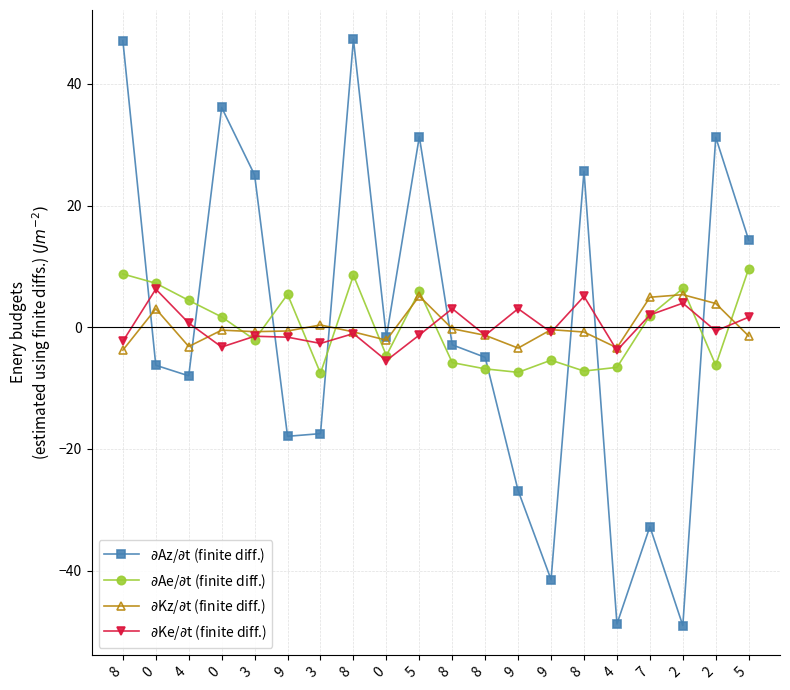

Rank the categories by $\partial$Ae/$\partial$t (finite diff.) value from highest to lowest.

5, 8, 8, 0, 2, 5, 9, 4, 7, 0, 3, 0, 9, 8, 2, 4, 8, 8, 9, 3